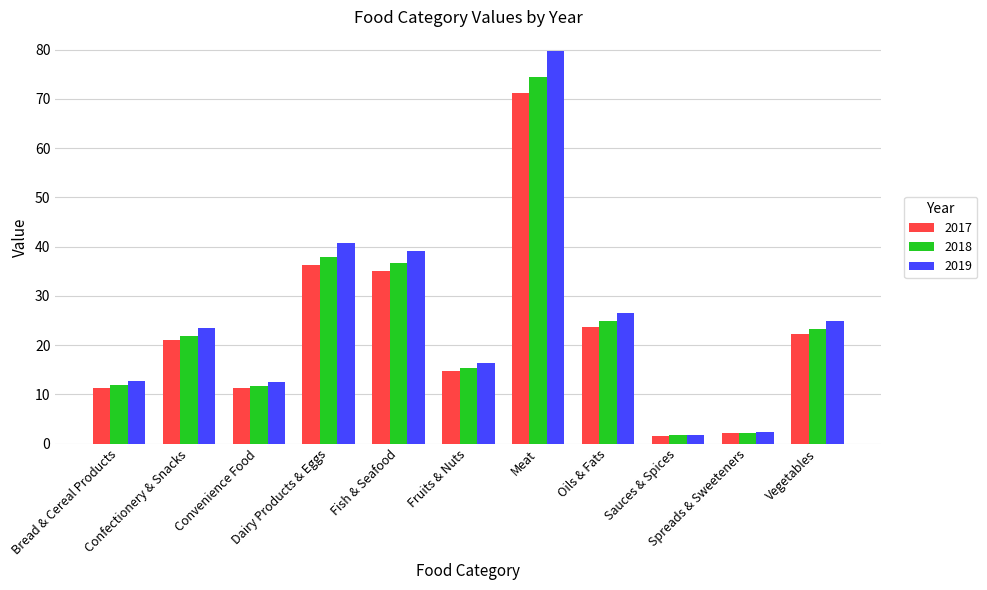

What is the difference between the maximum and second lowest values in the 2019 series?

77.4